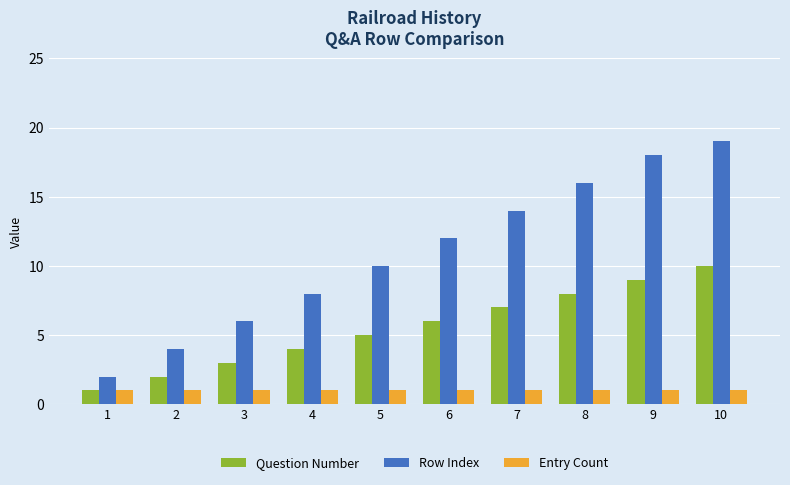

What is the sum of the Row Index values at 7 and 5?

24